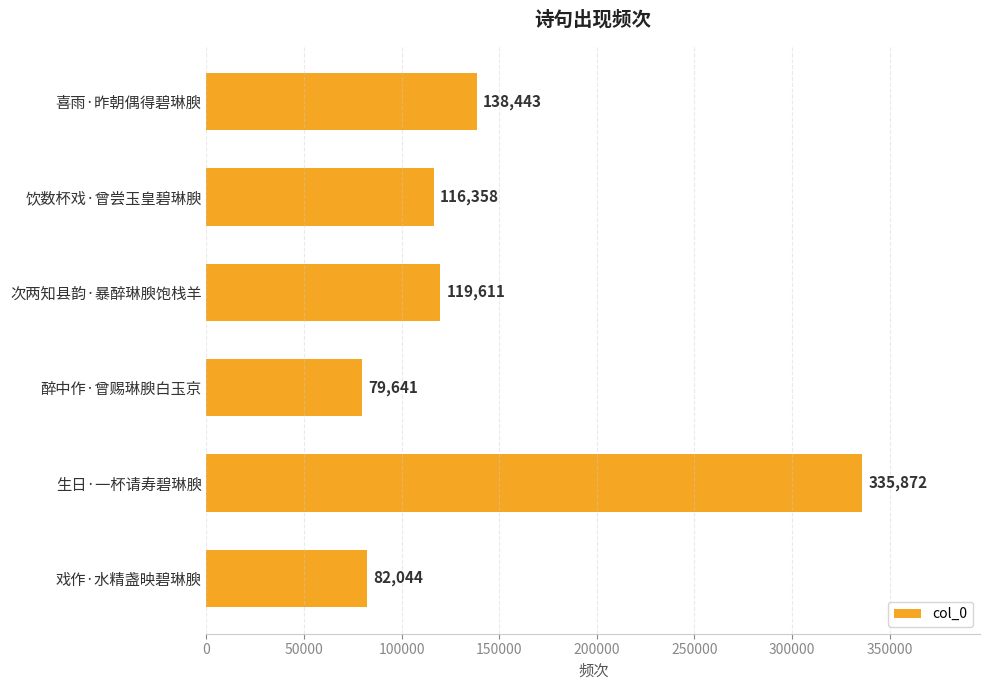

What is the maximum value shown in the chart?

335872